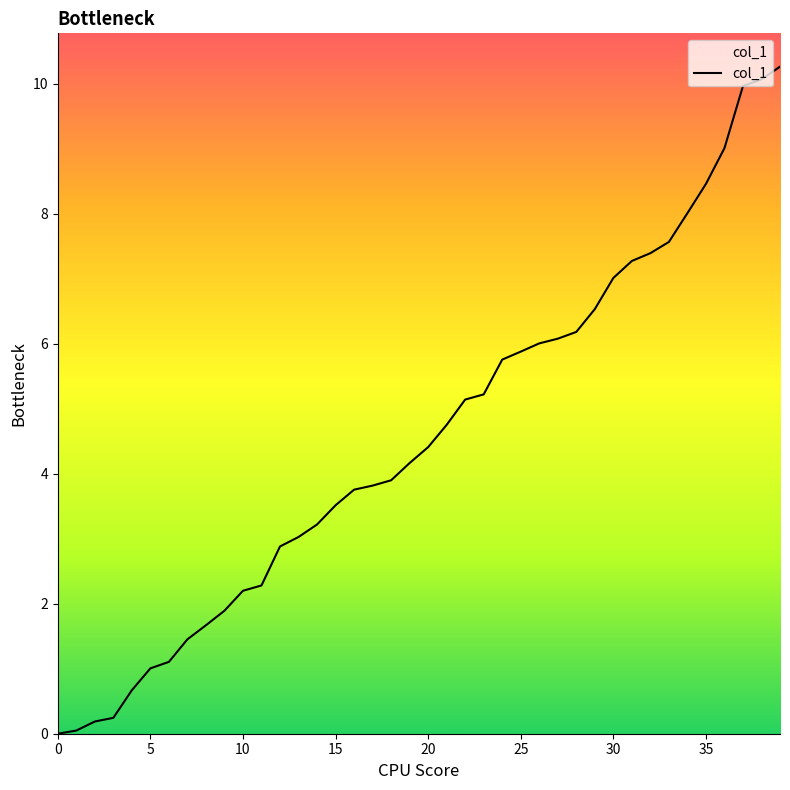

What is the greatest value displayed?

10.3